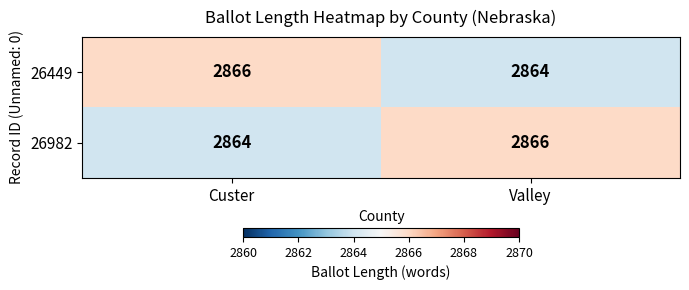

Reading left to right, extract all data points from this chart.

26449: Custer=2866	Valley=2864
26982: Custer=2864	Valley=2866